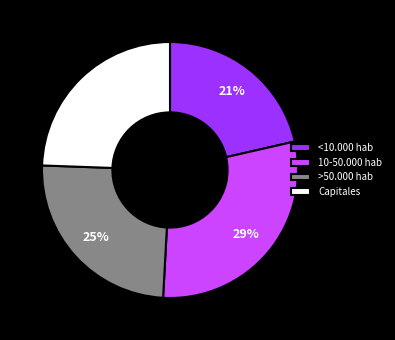

Is it true that <10.000 hab is 21% of the pie?

True